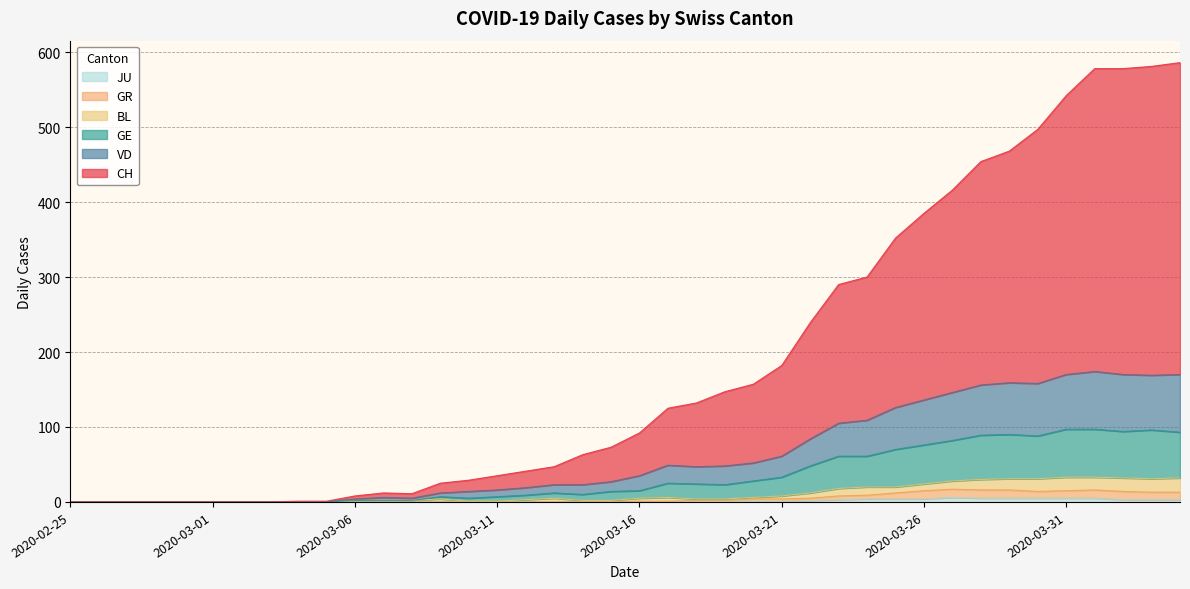

True or false: GR and GE intersect in this chart.

False